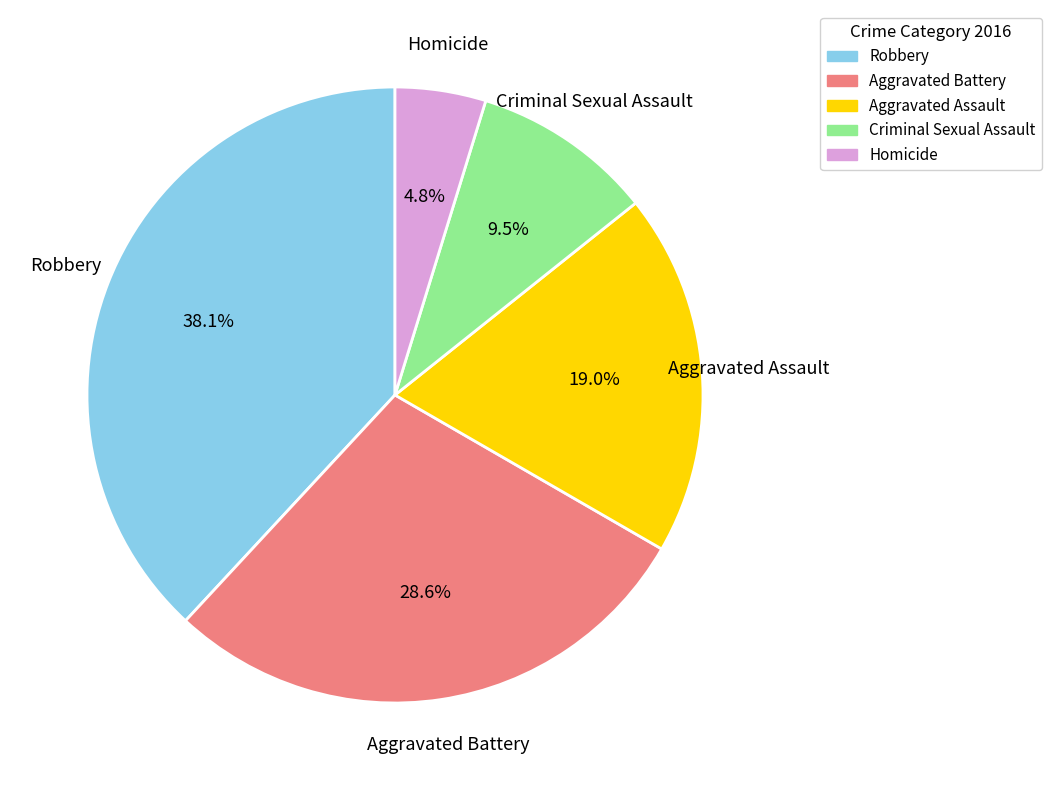

To the nearest percent, what portion does Aggravated Battery represent?

29%